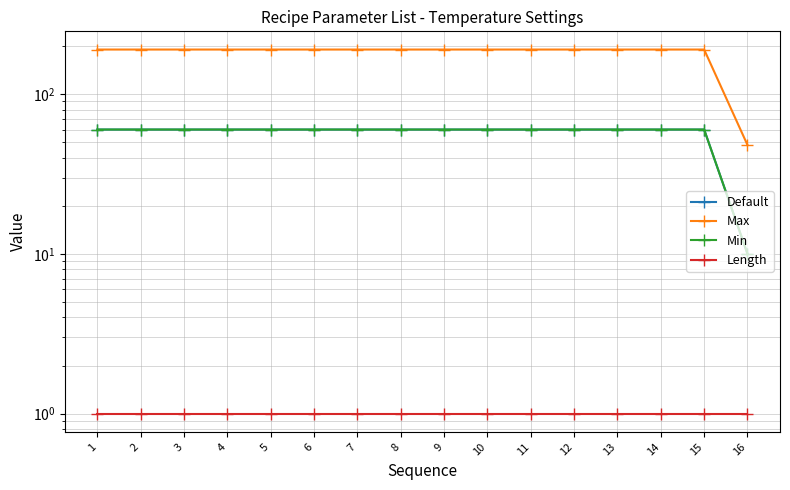

Reading left to right, transcribe all the data shown in this chart.

Default: 1=60	2=60	3=60	4=60	5=60	6=60	7=60	8=60	9=60	10=60	11=60	12=60	13=60	14=60	15=60	16=10
Max: 1=190	2=190	3=190	4=190	5=190	6=190	7=190	8=190	9=190	10=190	11=190	12=190	13=190	14=190	15=190	16=48
Min: 1=60	2=60	3=60	4=60	5=60	6=60	7=60	8=60	9=60	10=60	11=60	12=60	13=60	14=60	15=60	16=10
Length: 1=1	2=1	3=1	4=1	5=1	6=1	7=1	8=1	9=1	10=1	11=1	12=1	13=1	14=1	15=1	16=1